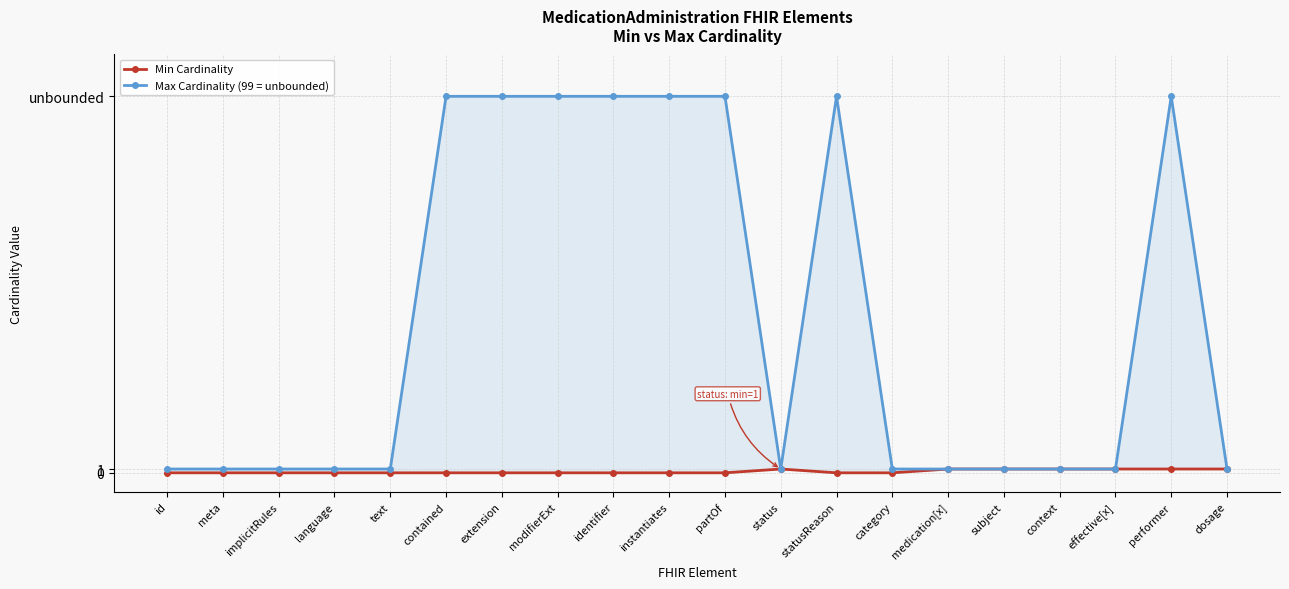

True or false: Min Cardinality has more than 0 interior local peaks.

True